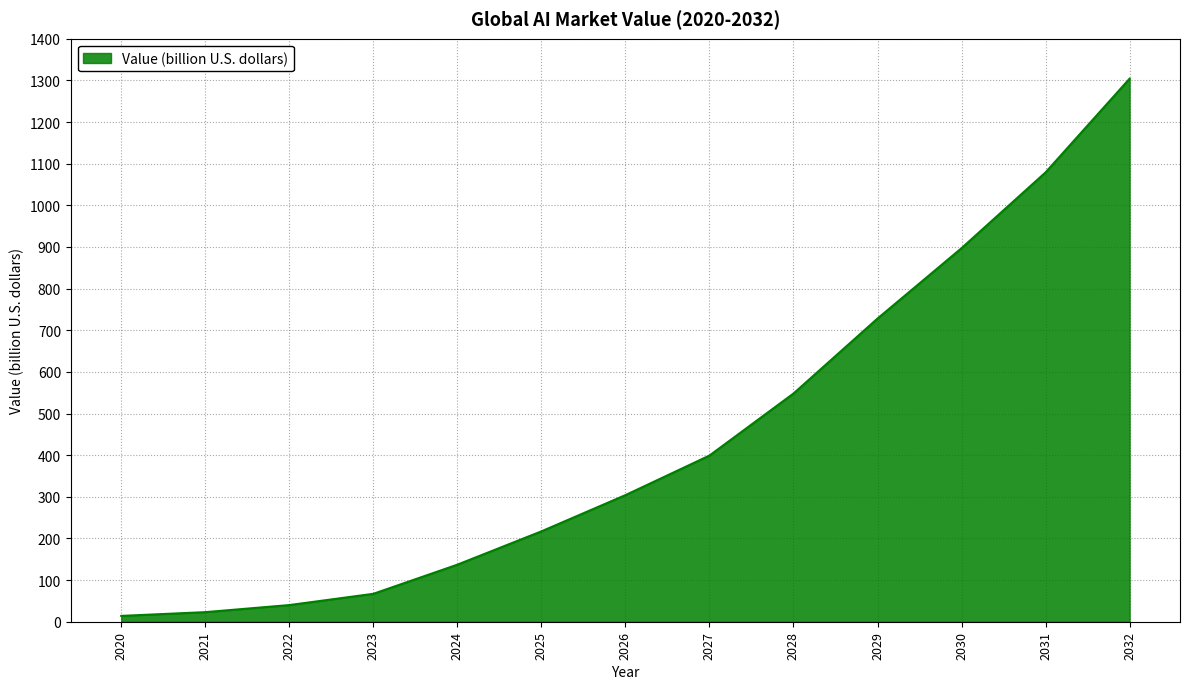

Does the chart display data point markers on the line(s)?

No